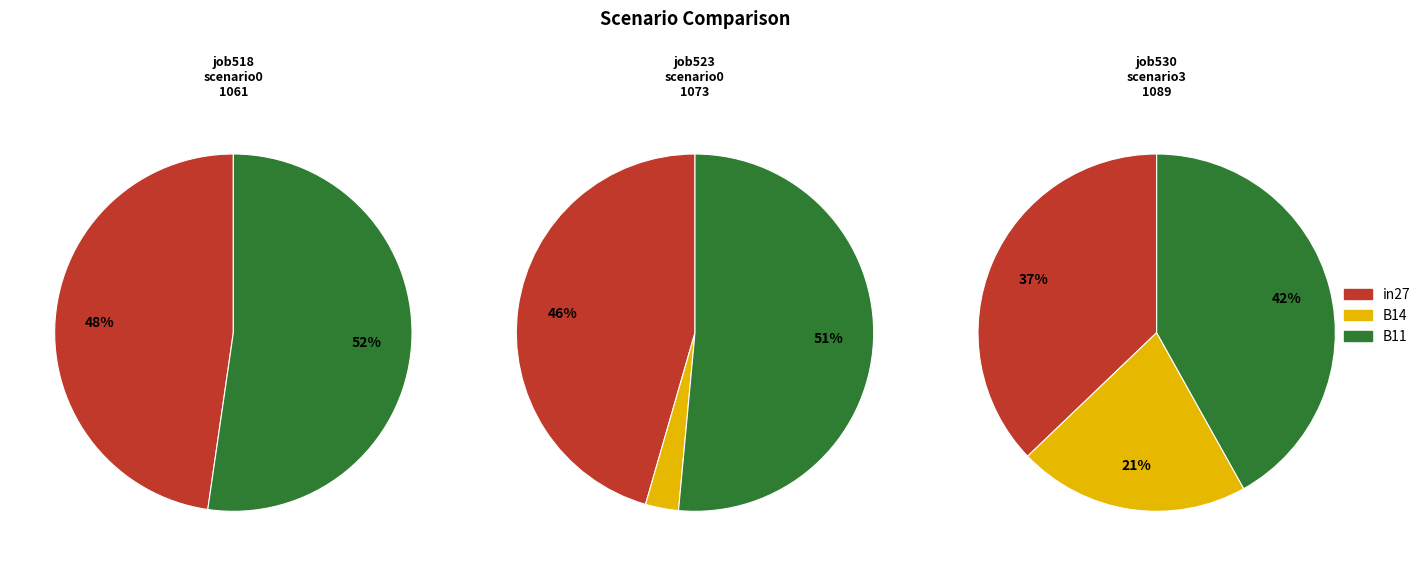

What is the smallest slice in the pie chart?

B14